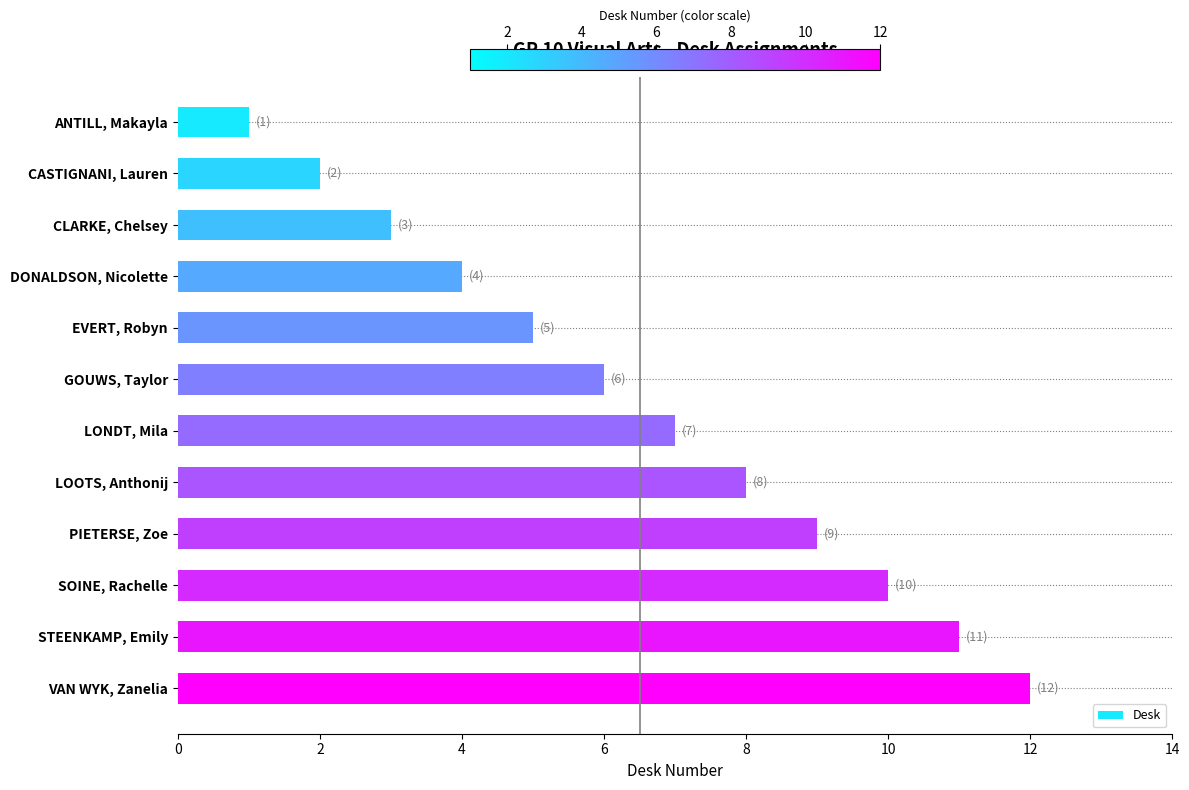

Between STEENKAMP, Emily and CASTIGNANI, Lauren, which is larger?

STEENKAMP, Emily